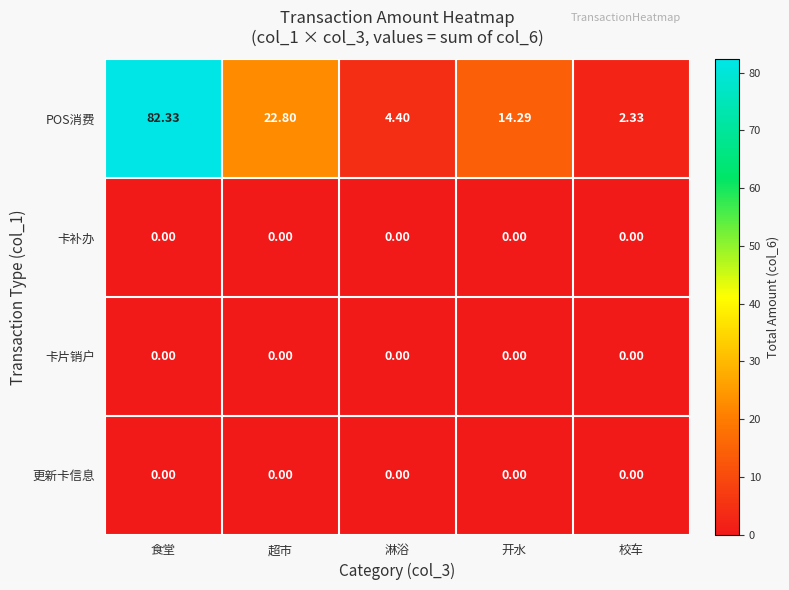

Count the number of categories in the chart.

5